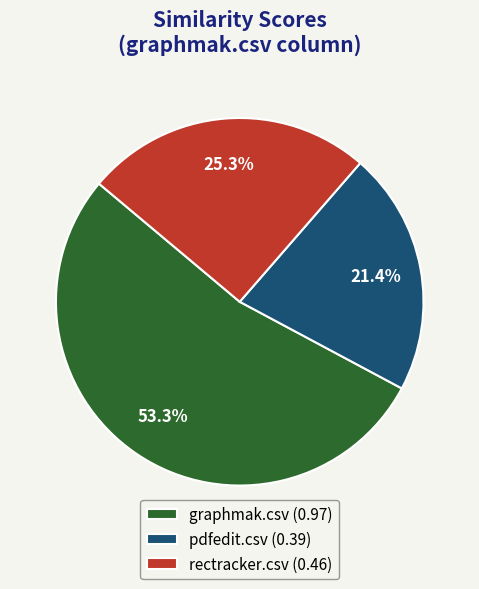

How many segments does this pie chart have?

3